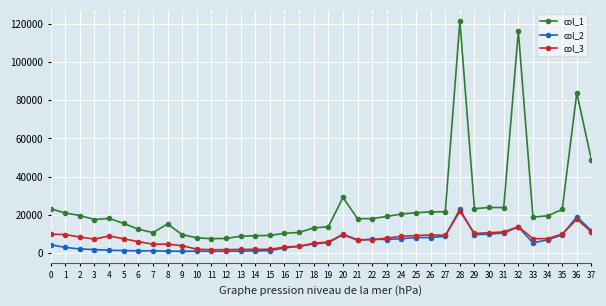

What is the value of the col_3 point at the 10th from the left?

3961